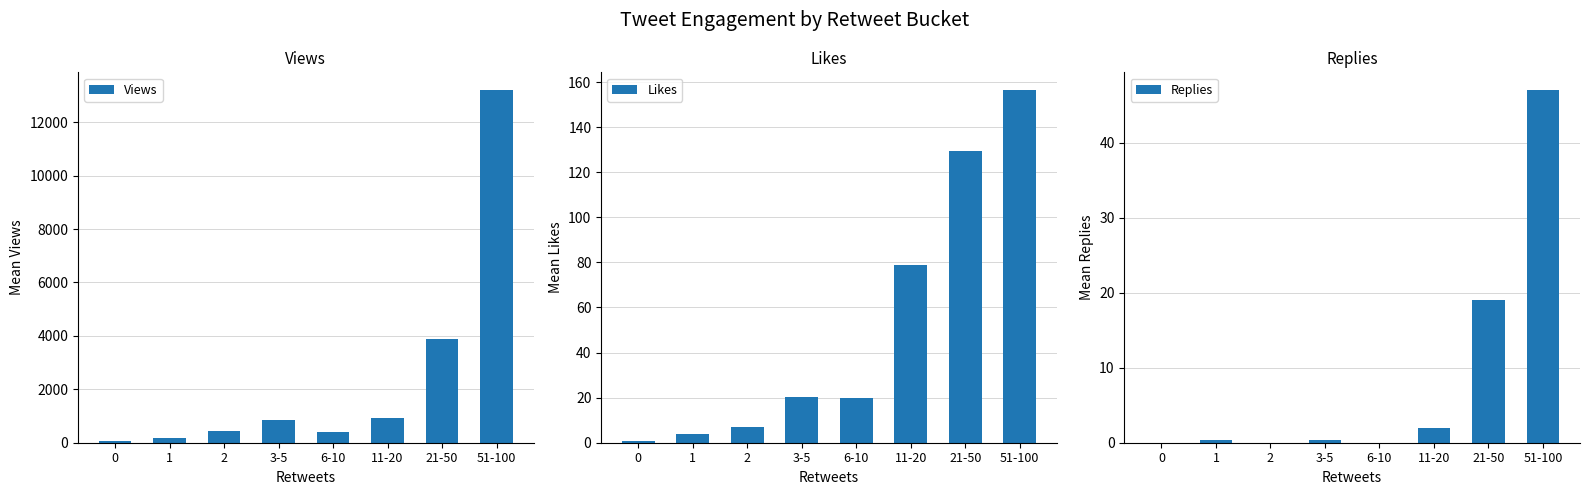

What is the total value across all series at 2?

447.0